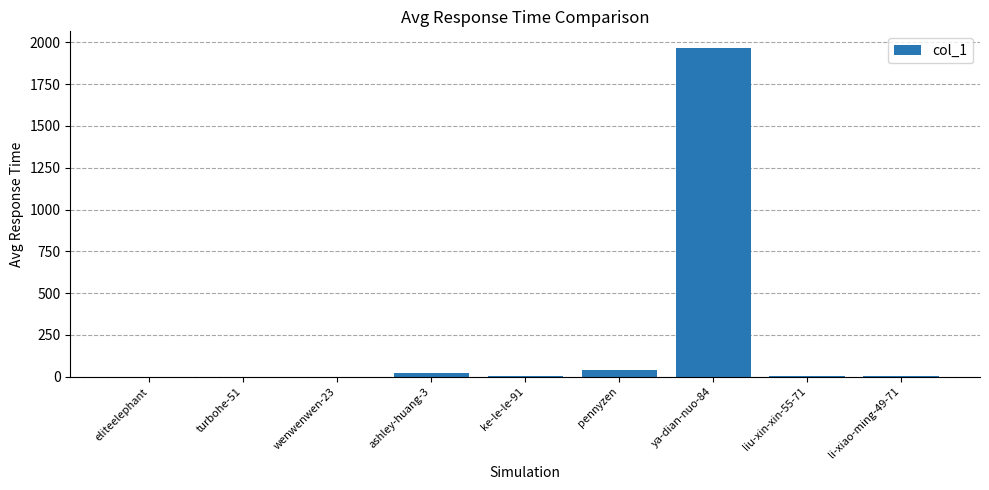

What is the change in value from wenwenwen-23 to ya-dian-nuo-84?

+1967